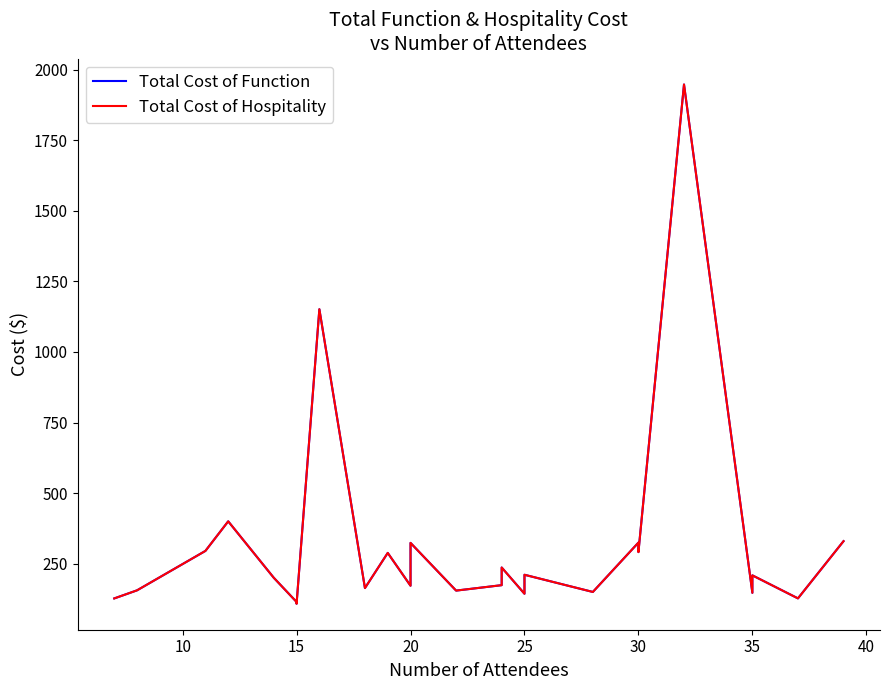

What is the difference between the maximum and second lowest values in the Total Cost of Hospitality series?

1833.4